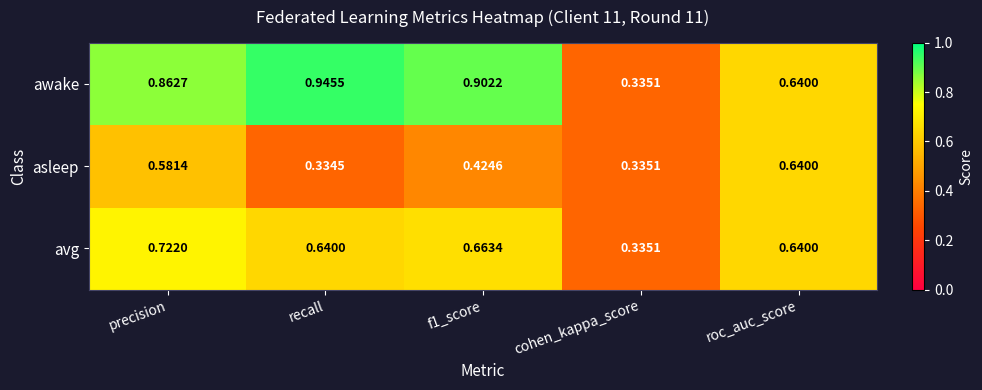

Rank the series by their maximum value, from lowest to highest.

asleep, avg, awake